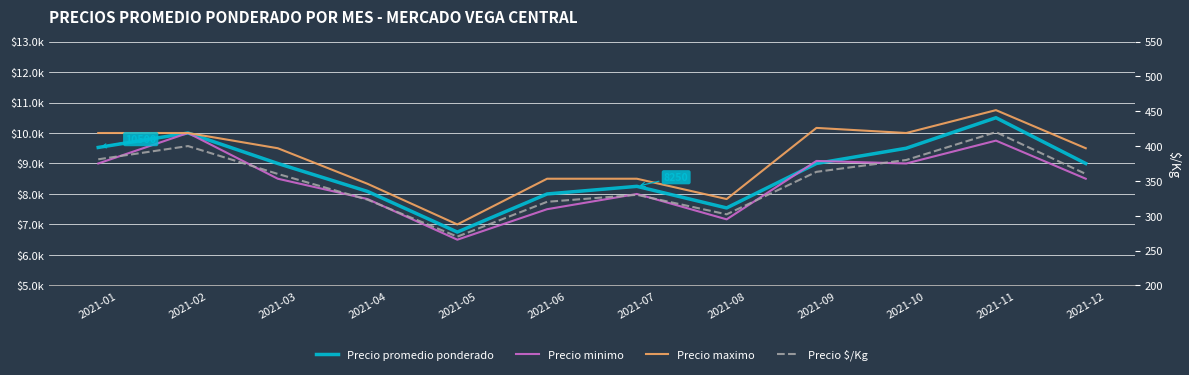

Reading left to right, transcribe all the data shown in this chart.

Precio promedio ponderado: 2021-01=9526	2021-02=10000	2021-03=9000	2021-04=8083	2021-05=6750	2021-06=8000	2021-07=8250	2021-08=7542	2021-09=9000	2021-10=9500	2021-11=10501	2021-12=9000
Precio minimo: 2021-01=9000	2021-02=10000	2021-03=8500	2021-04=7833	2021-05=6500	2021-06=7500	2021-07=8000	2021-08=7167	2021-09=9083	2021-10=9000	2021-11=9750	2021-12=8500
Precio maximo: 2021-01=10000	2021-02=10000	2021-03=9500	2021-04=8333	2021-05=7000	2021-06=8500	2021-07=8500	2021-08=7833	2021-09=10167	2021-10=10000	2021-11=10750	2021-12=9500
Precio $/Kg: 2021-01=381	2021-02=400	2021-03=360	2021-04=323	2021-05=270	2021-06=320	2021-07=330	2021-08=302	2021-09=363	2021-10=380	2021-11=420	2021-12=360